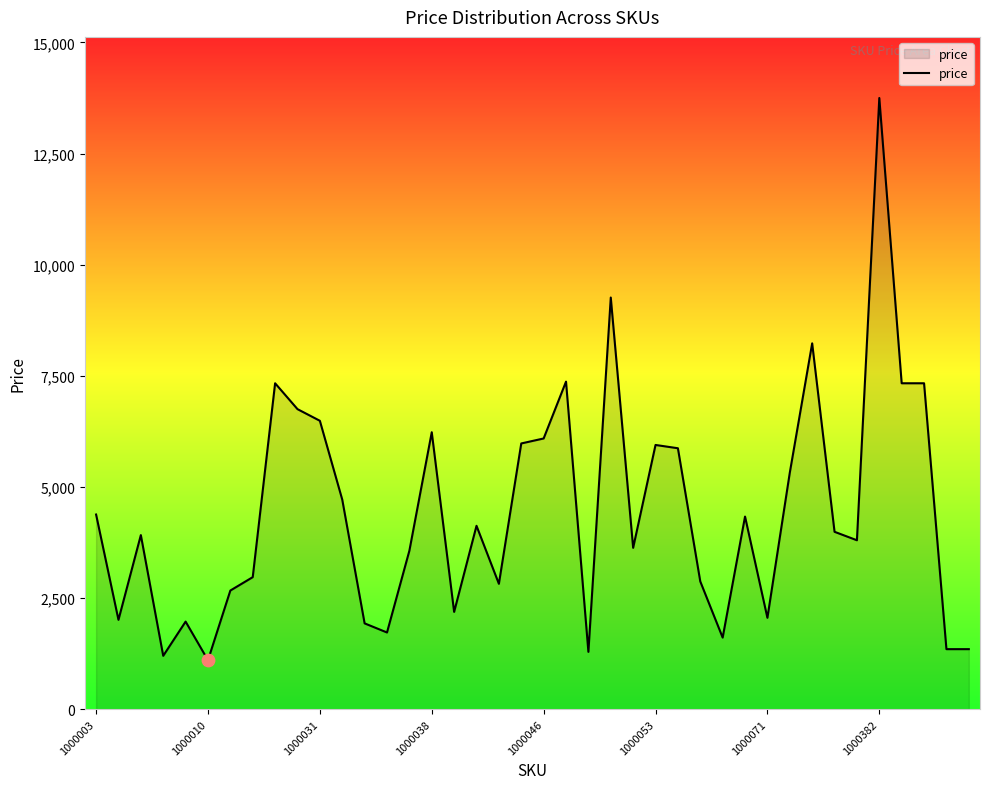

What is the difference between the maximum and minimum values?

12649